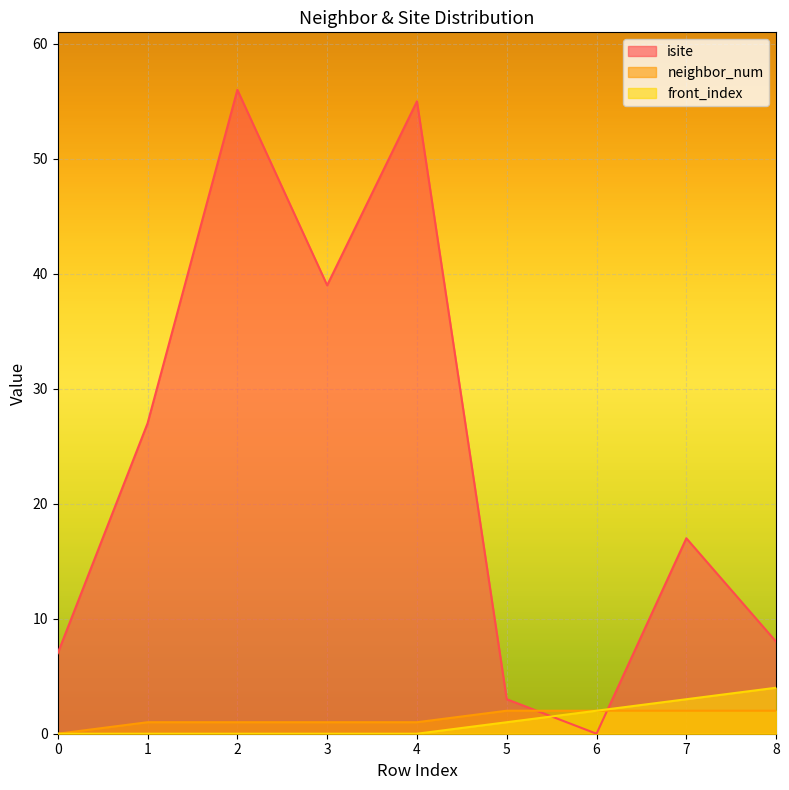

How many intersections are there between isite and neighbor_num?

2